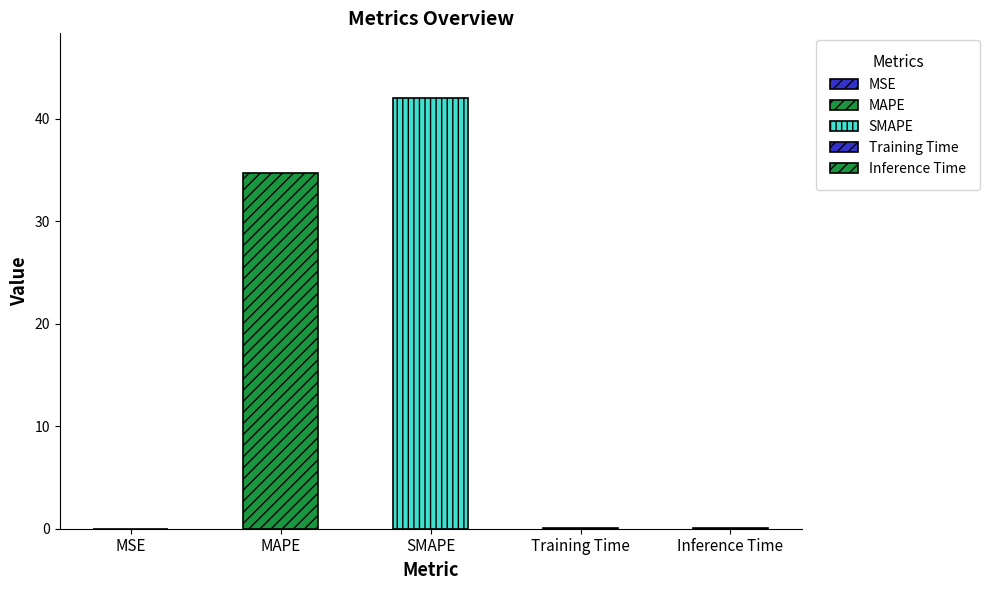

What is the maximum value shown in the chart?

42.0